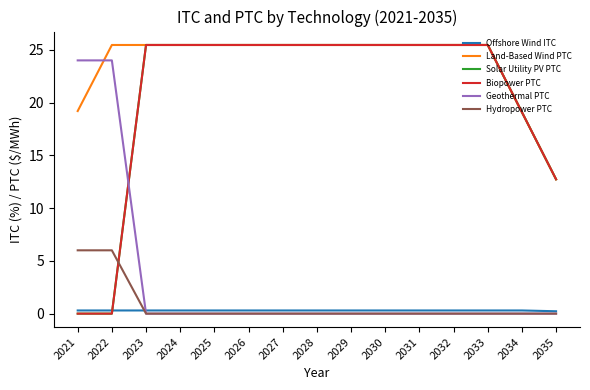

How many lines are shown in the chart?

6